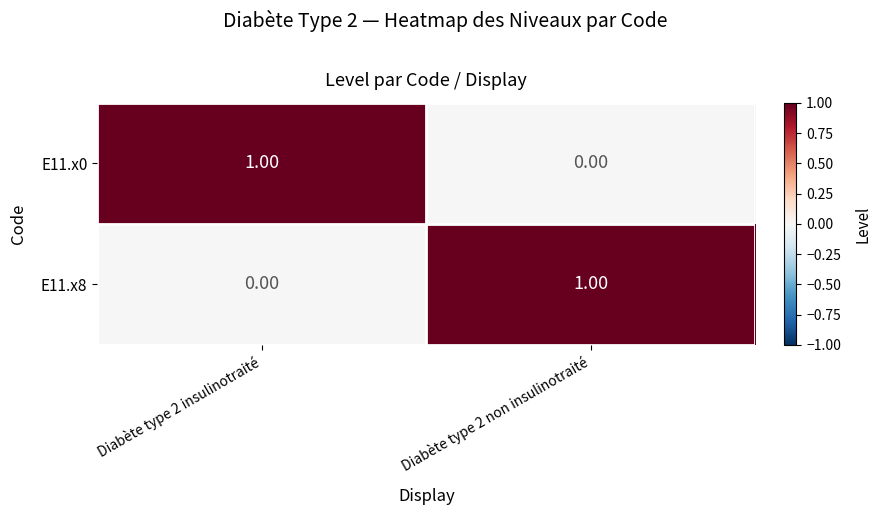

At Diabète type 2 insulinotraité, list the series in order from largest to smallest.

E11.x0, E11.x8